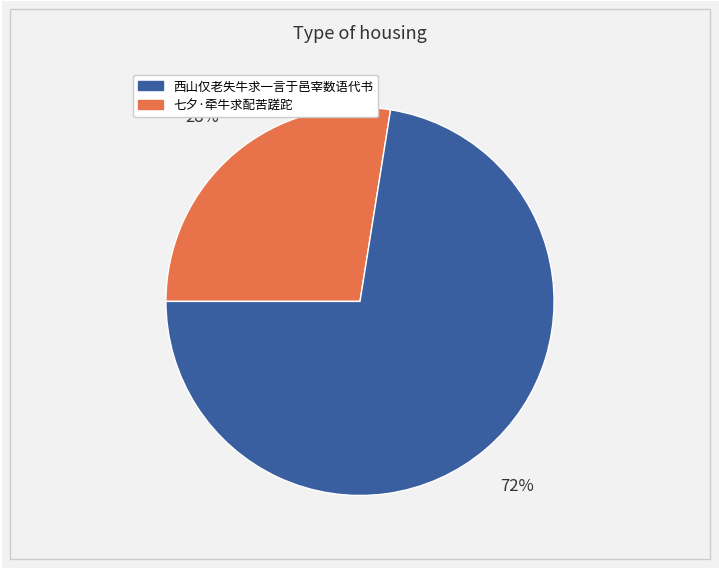

To the nearest percent, what is the average slice percentage?

50%